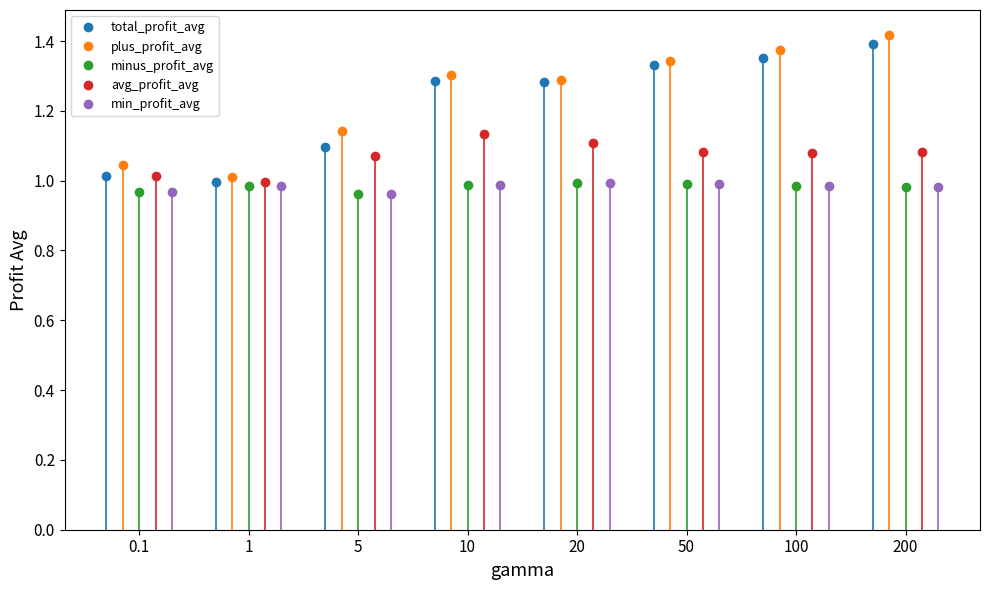

The plus_profit_avg series shows 1.4 at 200. True or false?

True